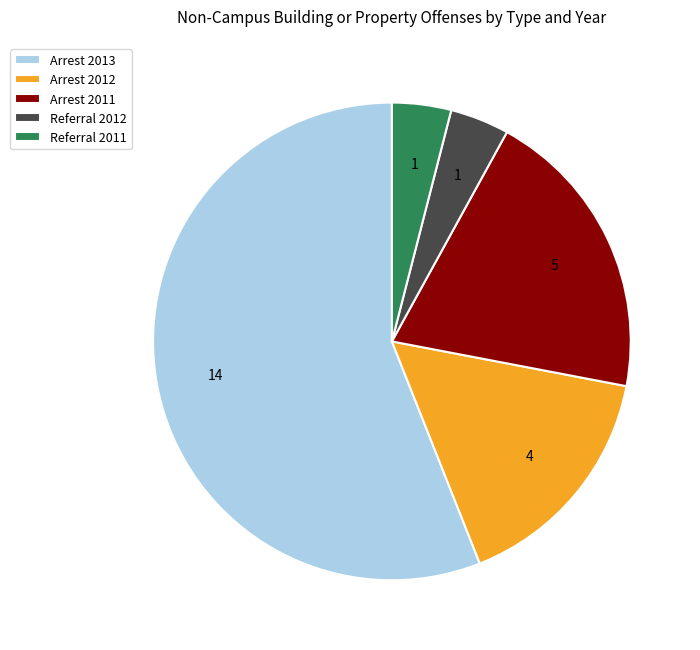

Is it true that Arrest 2011 is 20% of the pie?

True